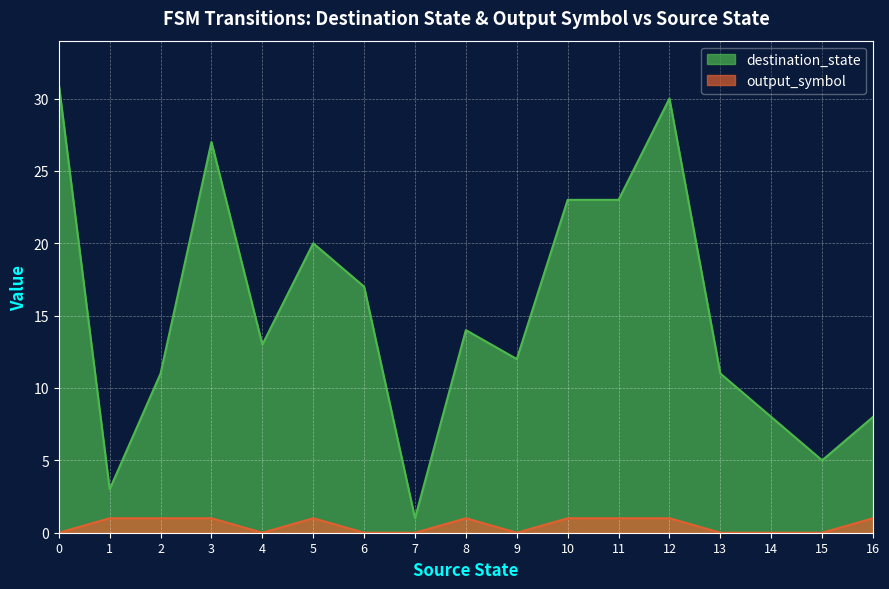

Which category has the lowest value in the destination_state series?

7